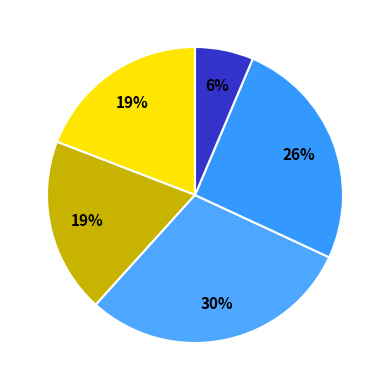

Count the number of slices in the pie.

5